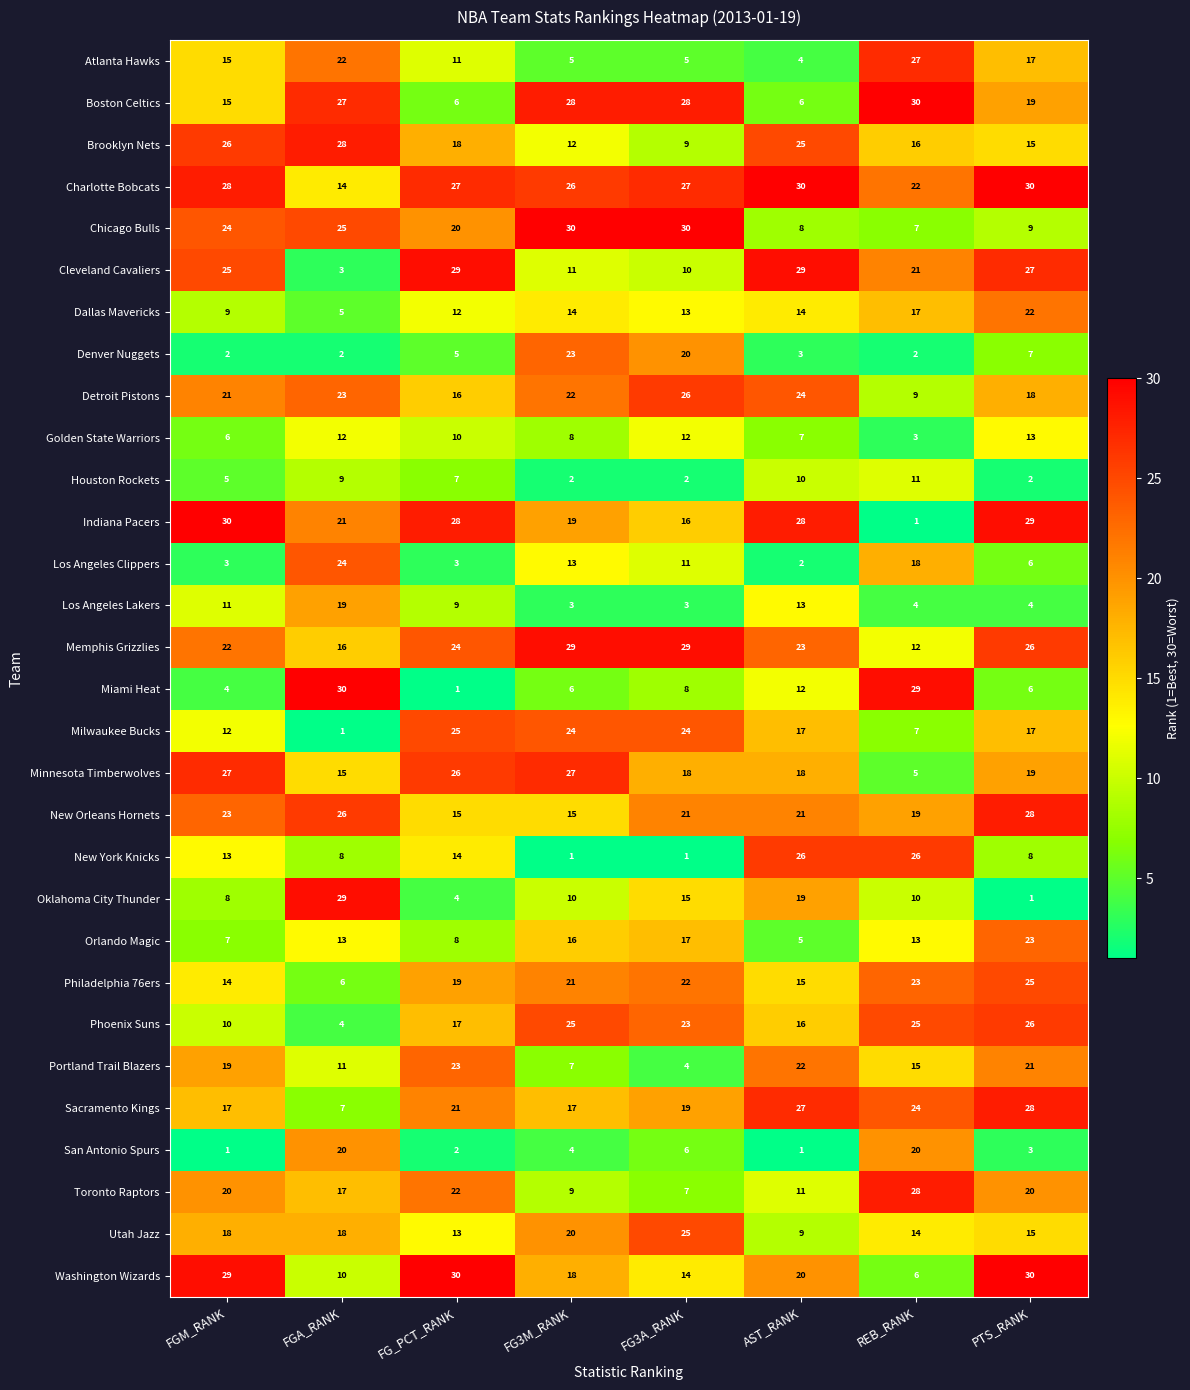

What is the spread (max minus min) of values at AST_RANK?

29